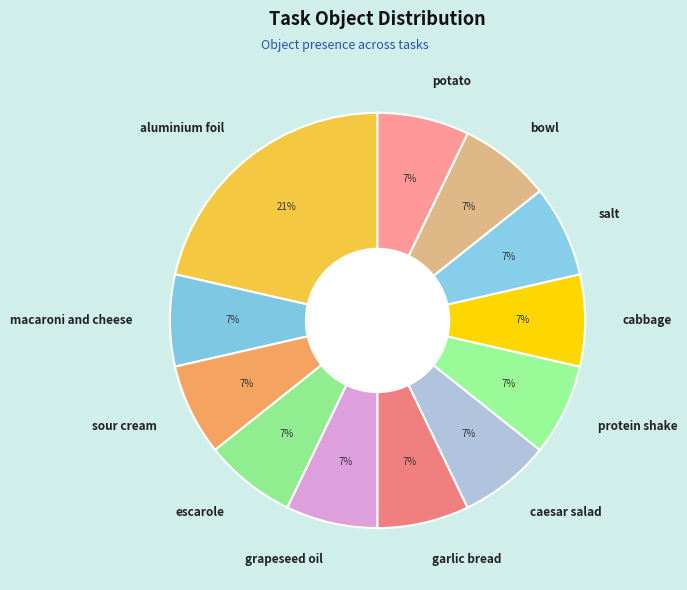

The potato slice represents 7% of the pie. True or false?

True